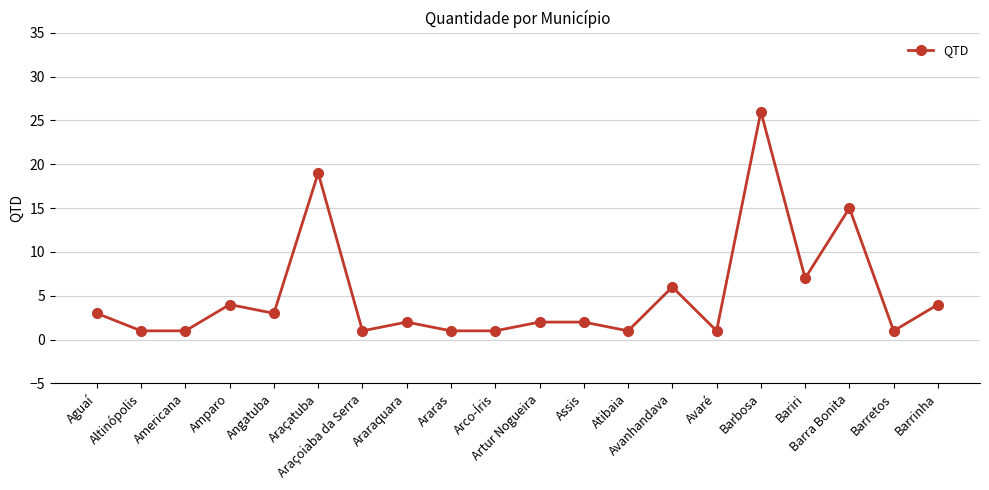

Reading left to right, extract all data points from this chart.

Aguaí=3	Altinópolis=1	Americana=1	Amparo=4	Angatuba=3	Araçatuba=19	Araçoiaba da Serra=1	Araraquara=2	Araras=1	Arco-Íris=1	Artur Nogueira=2	Assis=2	Atibaia=1	Avanhandava=6	Avaré=1	Barbosa=26	Bariri=7	Barra Bonita=15	Barretos=1	Barrinha=4